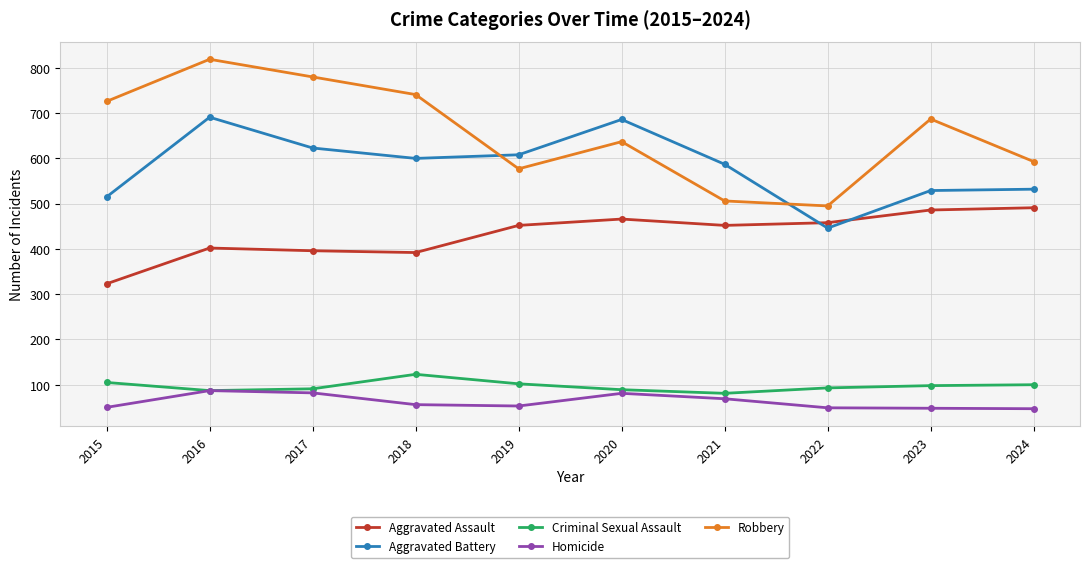

Where do Aggravated Battery and Aggravated Assault first cross each other?

2021 and 2022